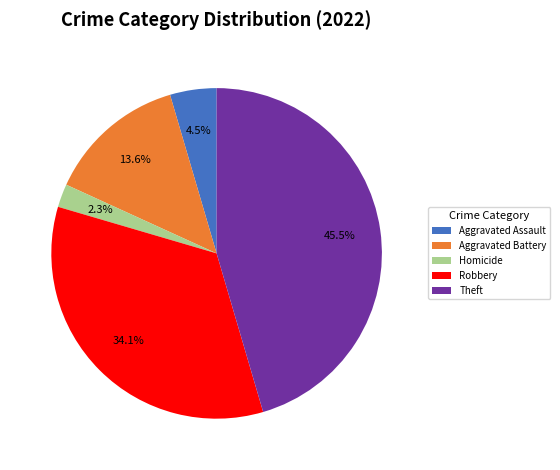

Is there a majority slice in this chart?

No